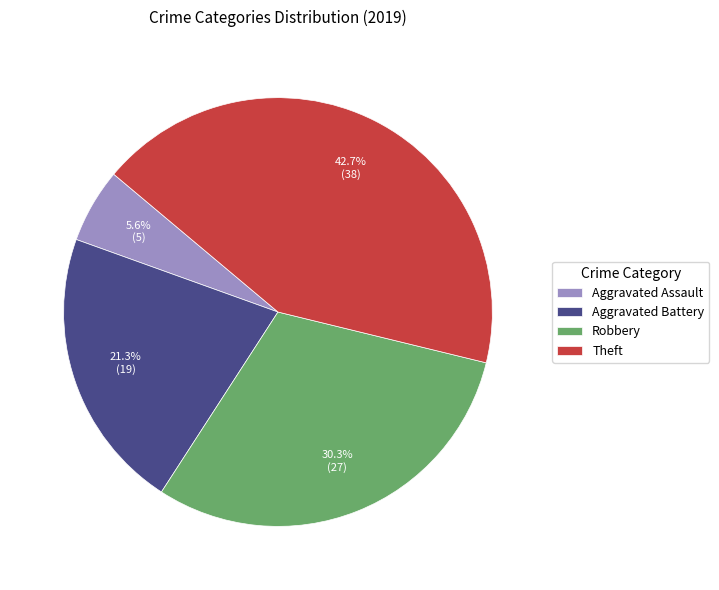

To the nearest percent, what is the difference between the Aggravated Assault and Theft slice percentages?

37%